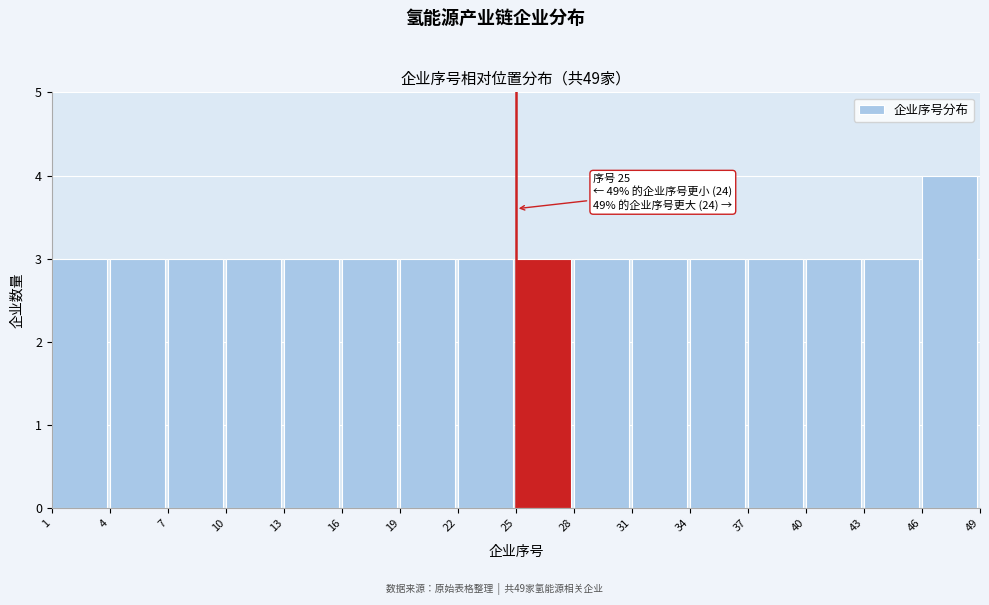

Which range on the x-axis has the tallest bar?

46 to 49